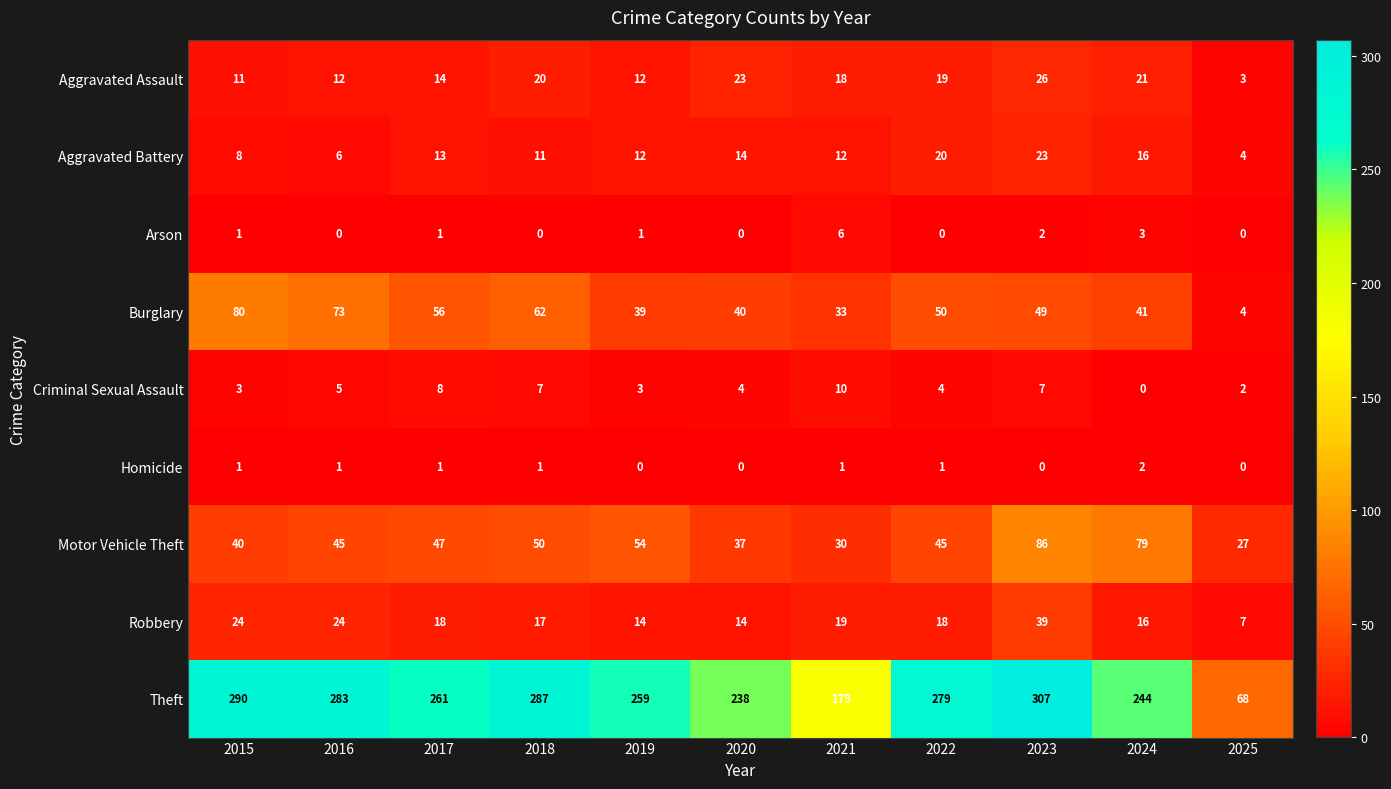

Between 2019 and 2020, which series saw the biggest shift?

Theft